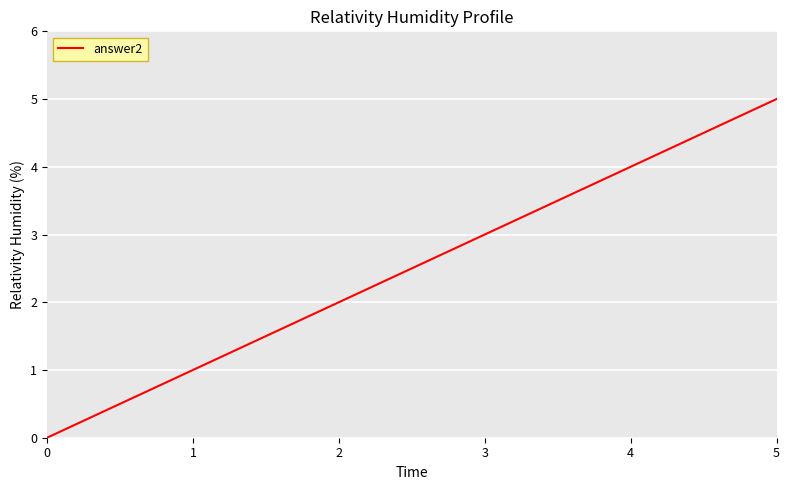

What is the change in value from 0 to 4?

+4